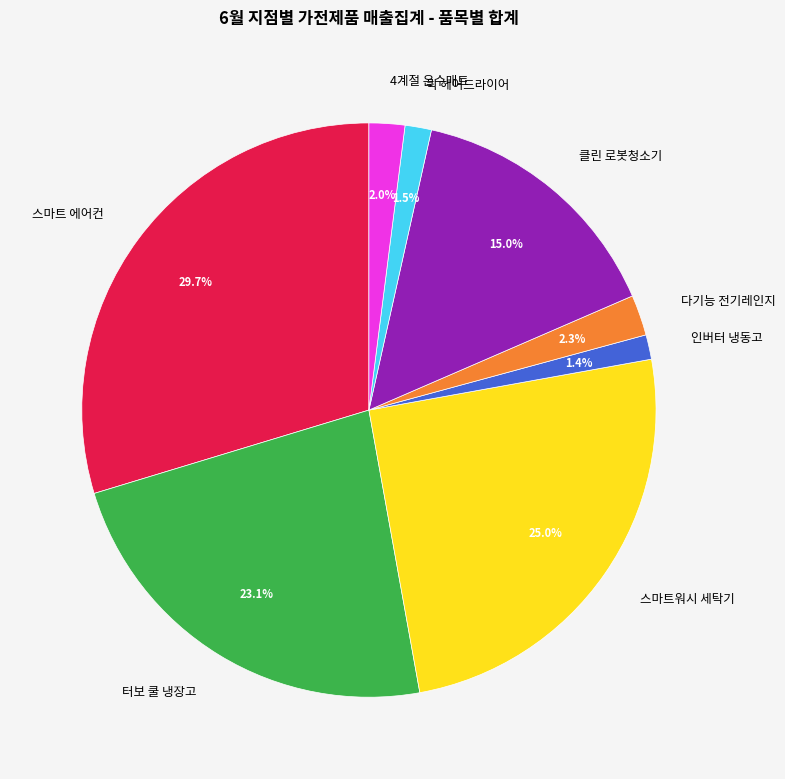

To the nearest percent, what is the combined percentage of 스마트워시 세탁기 and 4계절 온수매트?

27%